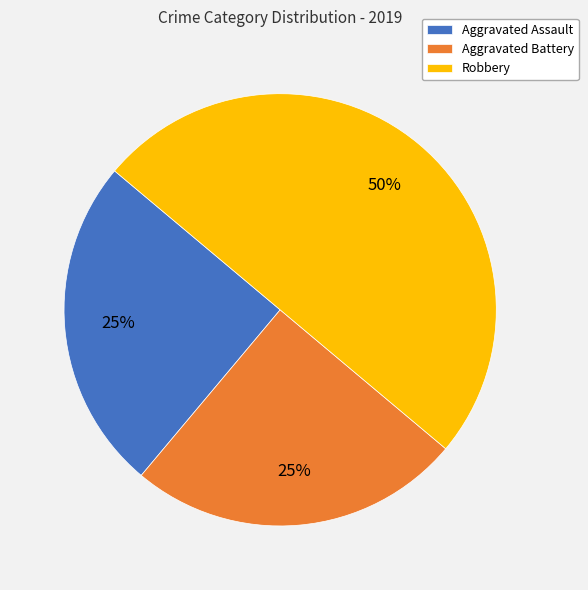

The Aggravated Assault slice represents 25% of the pie. True or false?

True